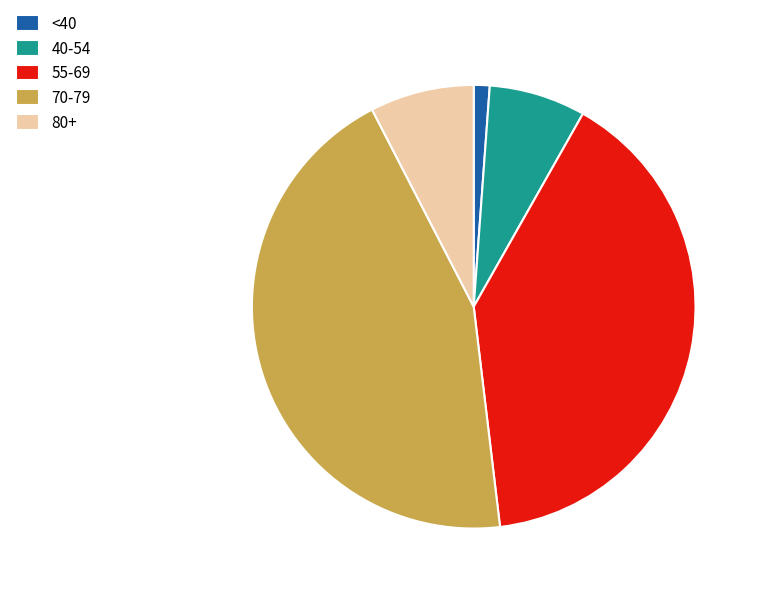

Which category has the smallest portion of the pie?

<40